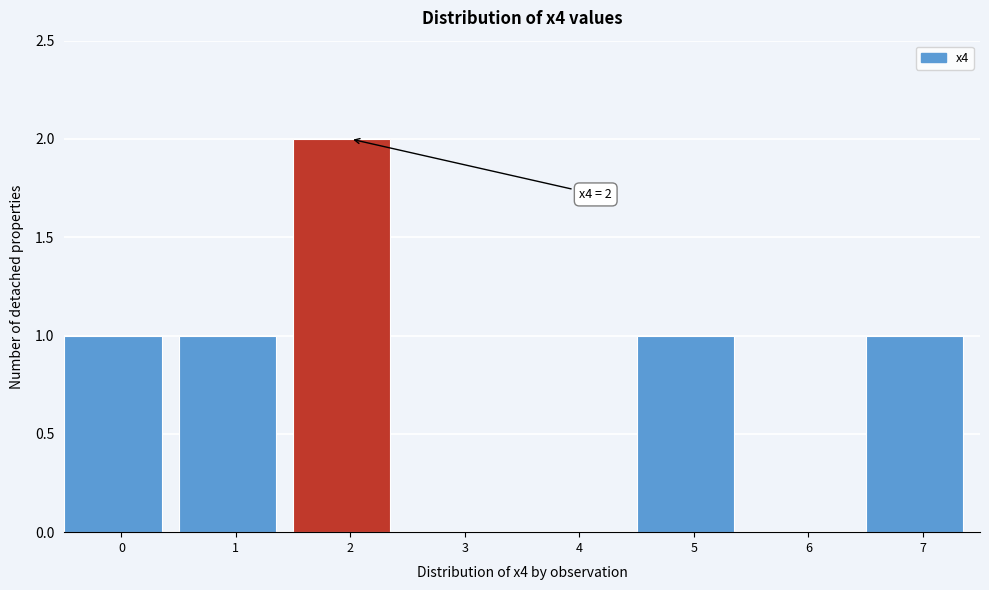

Reading left to right, what are all the values shown in this chart?

0=1	1=1	2=2	3=0	4=0	5=1	6=0	7=1